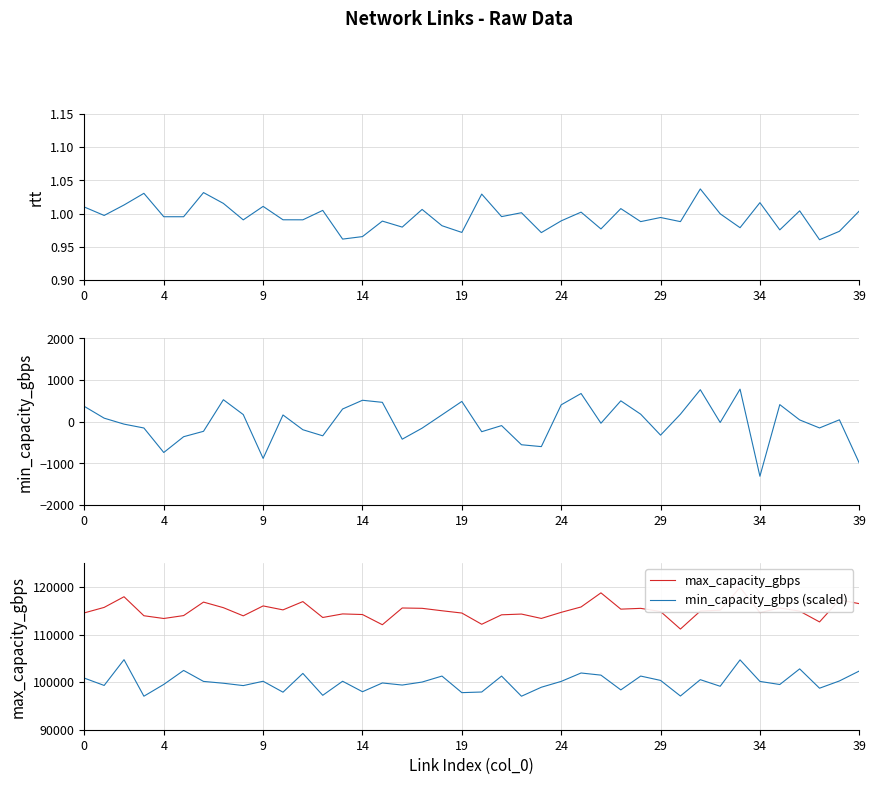

What is the average value of the rtt series?

1.0